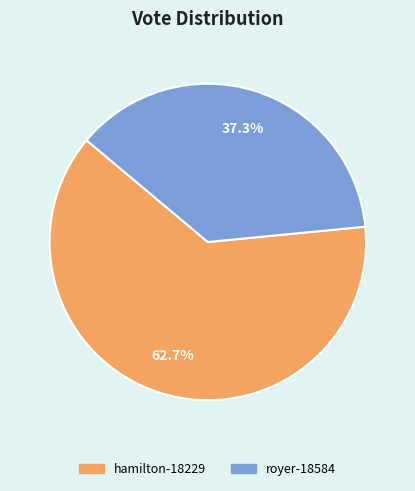

Approximately how many times larger is the value at royer-18584 compared to hamilton-18229?

0.6